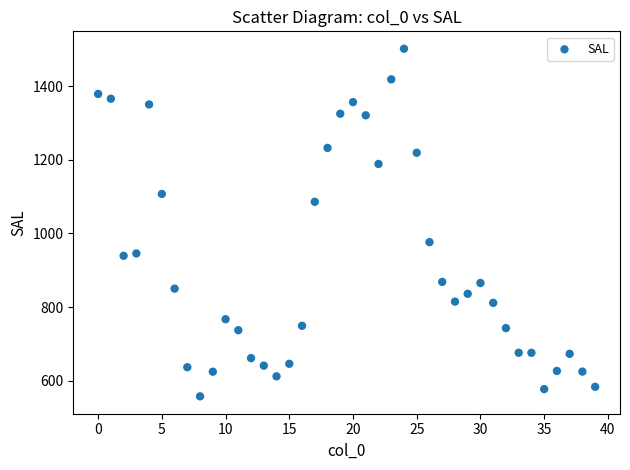

What is the range of Y values (max minus min)?

944.9